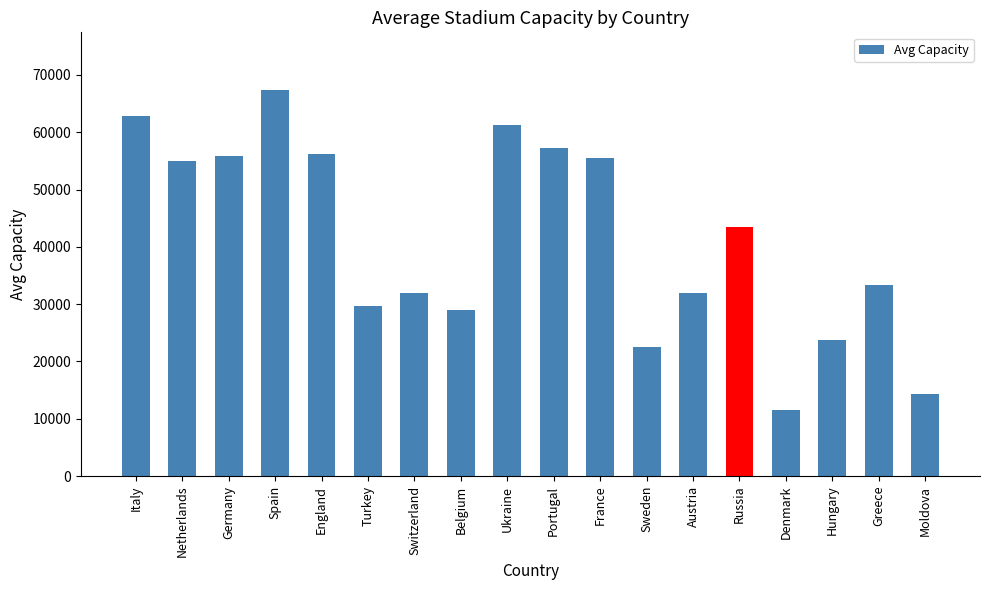

The value at Austria is 45404. True or false?

False